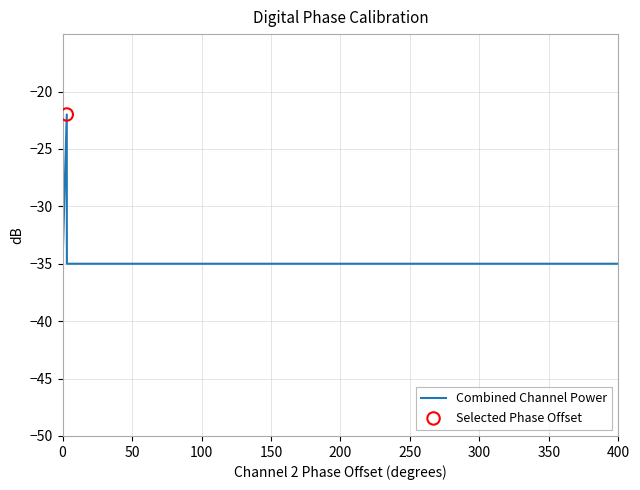

What is the difference between the maximum and minimum values?

13